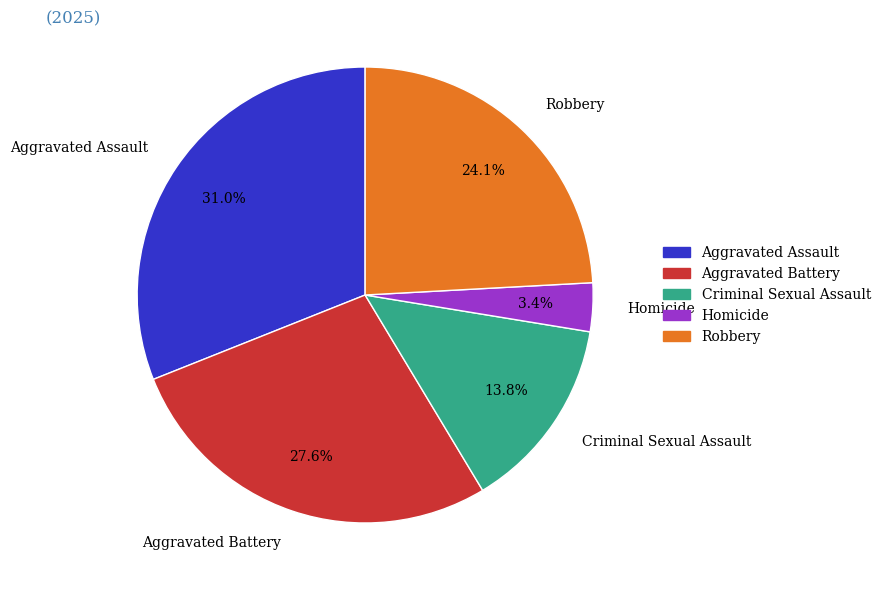

To the nearest percent, what is the average slice percentage?

20%